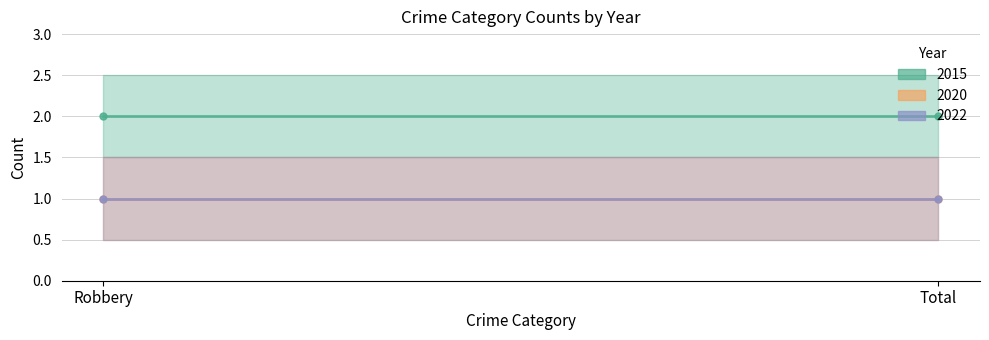

List the labels in order of 2020 value, smallest first.

Robbery, Total